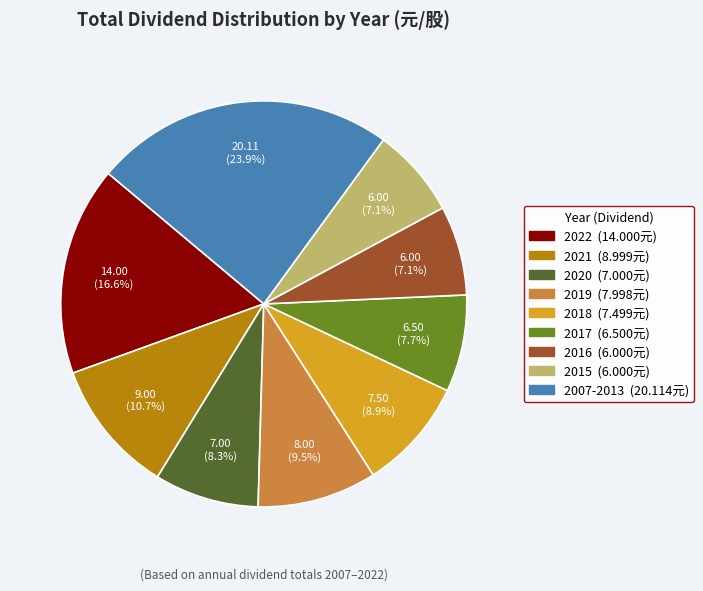

Is there a majority slice in this chart?

No